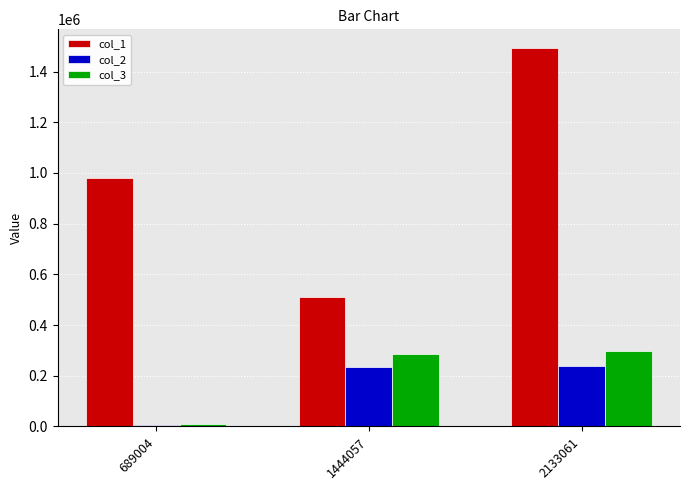

Which series has the largest total across all categories?

col_1